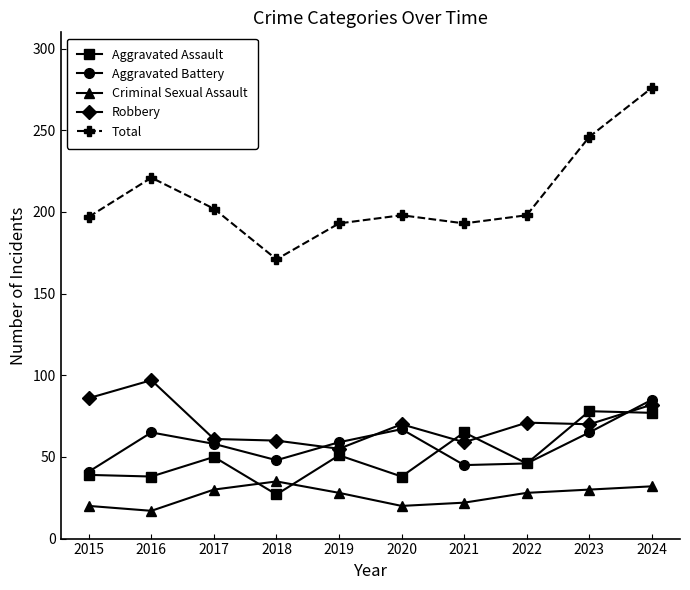

True or false: Total and Criminal Sexual Assault cross at least once.

False